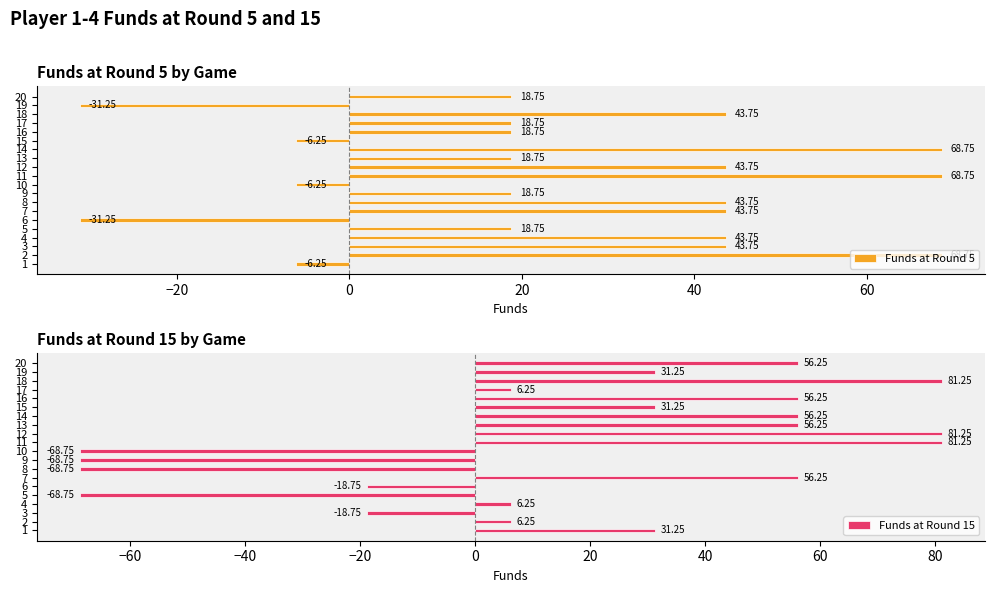

What is the value of the Funds at Round 5 bar at the 20th from the left?

18.8